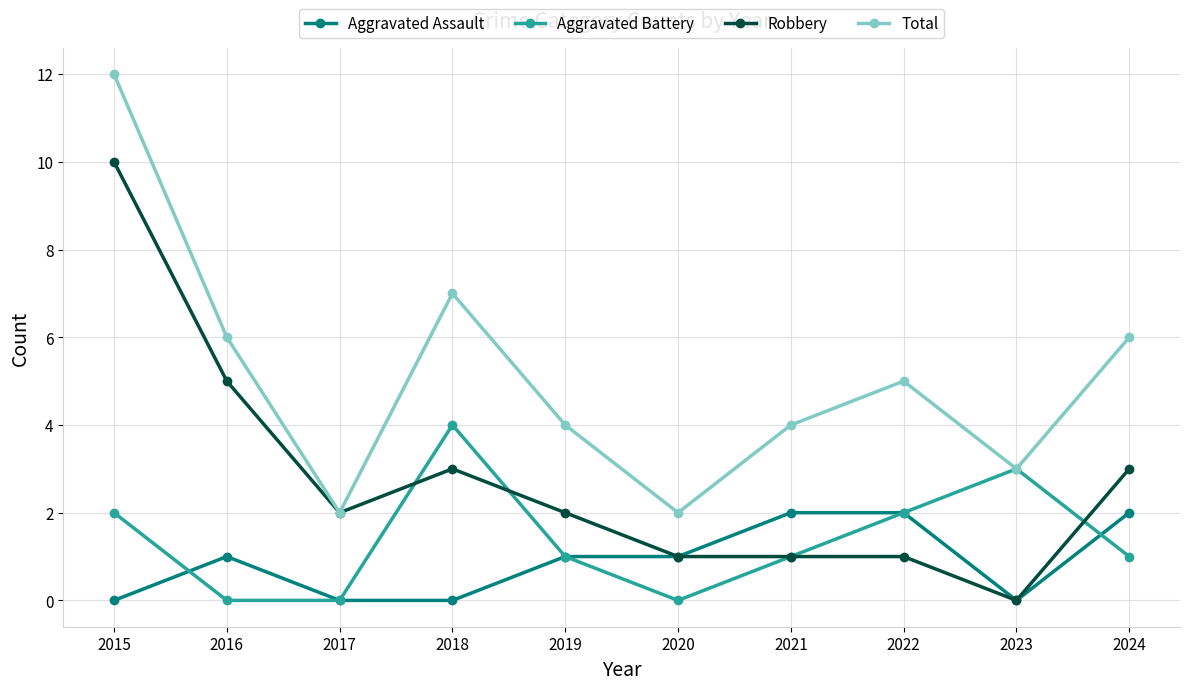

Is the value of Robbery at 2024 greater than the value of Aggravated Battery at 2019?

Yes